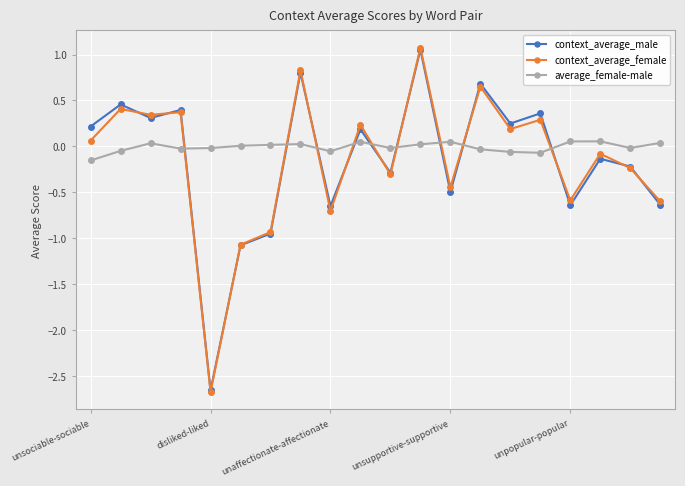

How many negative values does the context_average_female series have?

10